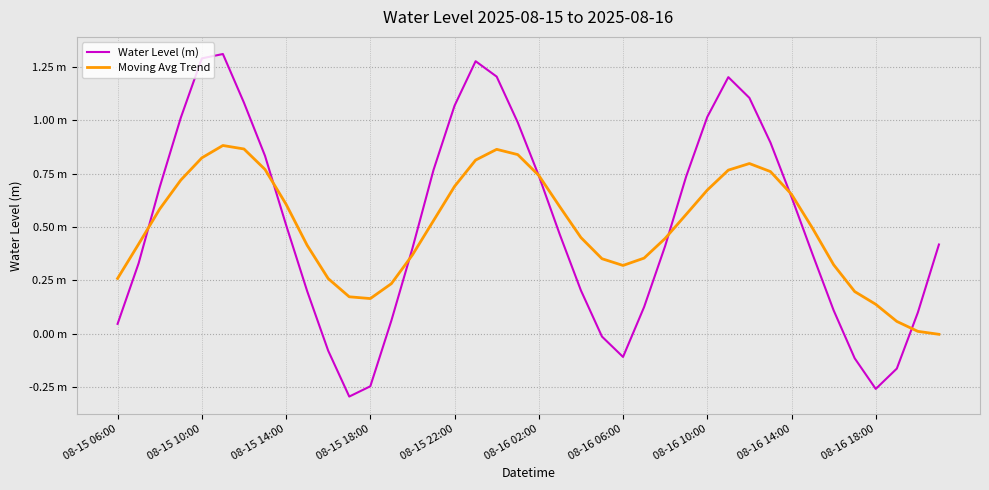

Rank the series by their maximum value, from highest to lowest.

Water Level (m), Moving Avg Trend